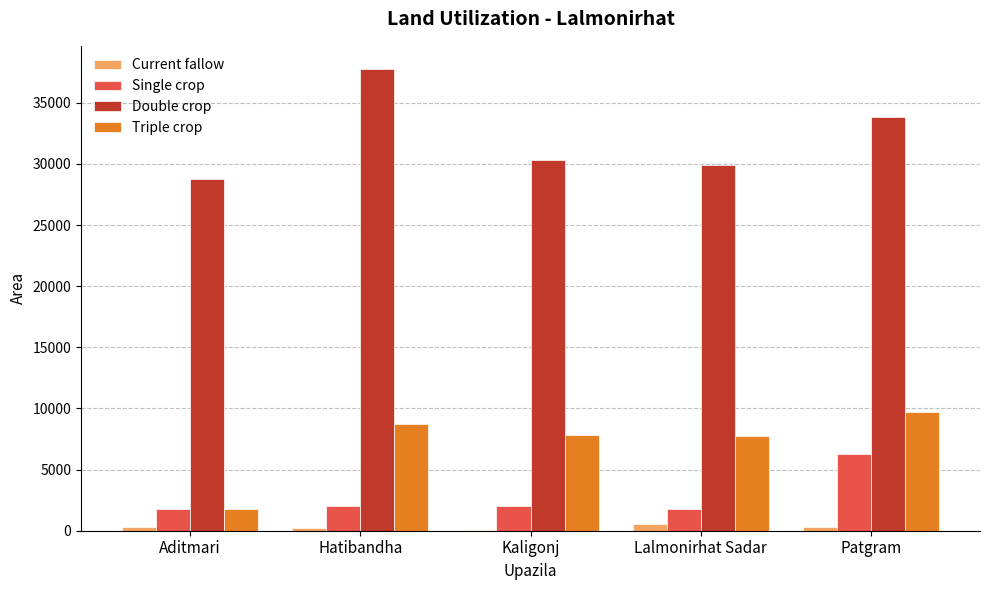

Where is Triple crop nearest to the value 5764?

Lalmonirhat Sadar